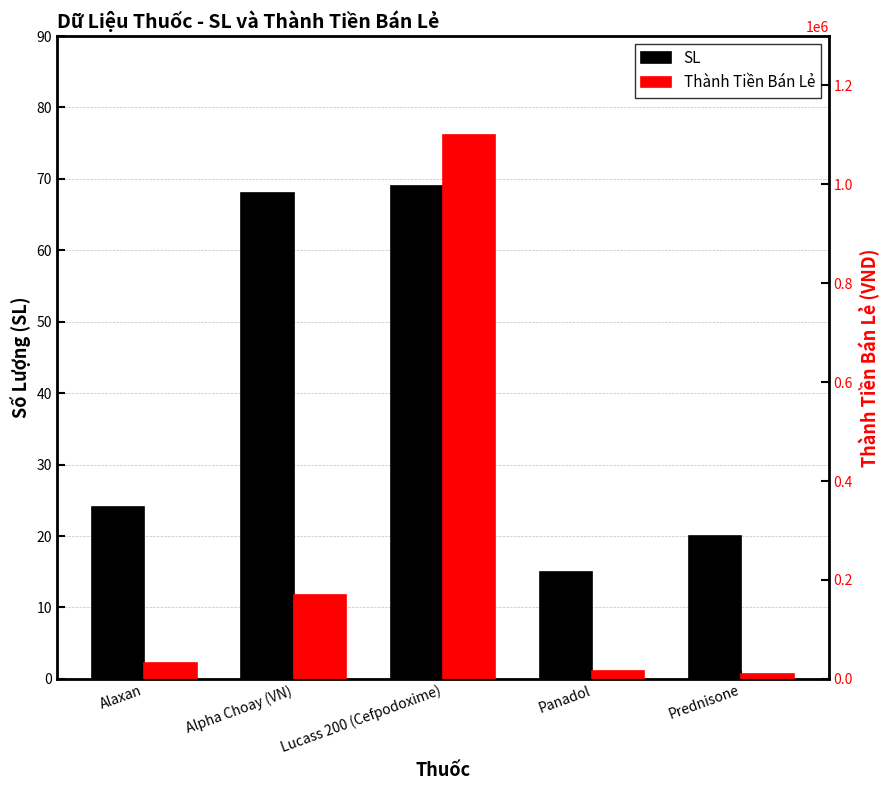

At which category does the chart reach its minimum across all series?

Panadol